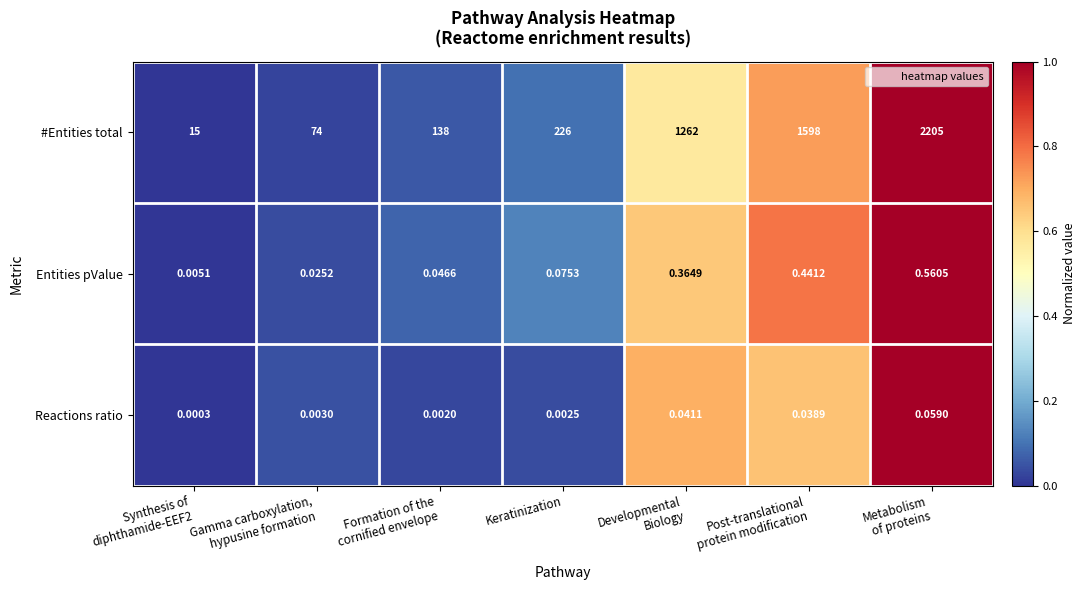

At which category is the sum across all series the highest?

Metabolism
of proteins